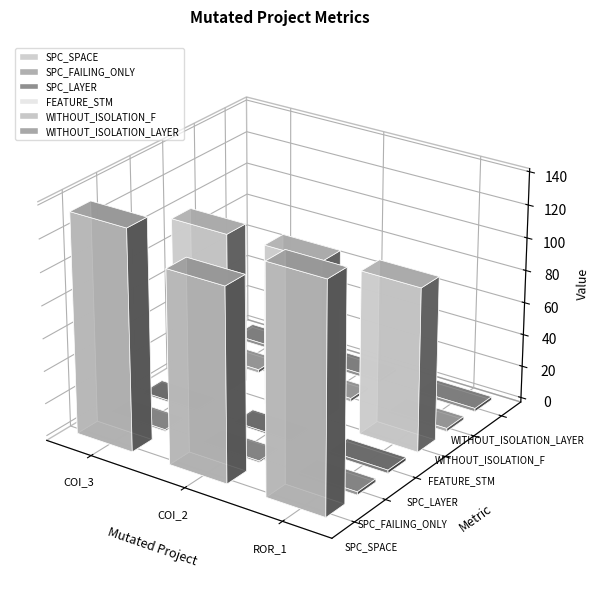

Reading left to right, list all the values displayed in this chart.

SPC_SPACE: AutoResponder.EmailSystem.Client.COI_3=135	AutoResponder.EmailSystem.Client.COI_2=118	Forward.EmailSystem.Client.ROR_1=139
SPC_FAILING_ONLY: AutoResponder.EmailSystem.Client.COI_3=1	AutoResponder.EmailSystem.Client.COI_2=1	Forward.EmailSystem.Client.ROR_1=2
SPC_LAYER: AutoResponder.EmailSystem.Client.COI_3=1	AutoResponder.EmailSystem.Client.COI_2=1	Forward.EmailSystem.Client.ROR_1=2
FEATURE_STM: AutoResponder.EmailSystem.Client.COI_3=99	AutoResponder.EmailSystem.Client.COI_2=99	Forward.EmailSystem.Client.ROR_1=100
WITHOUT_ISOLATION_F: AutoResponder.EmailSystem.Client.COI_3=2	AutoResponder.EmailSystem.Client.COI_2=2	Forward.EmailSystem.Client.ROR_1=2
WITHOUT_ISOLATION_LAYER: AutoResponder.EmailSystem.Client.COI_3=2	AutoResponder.EmailSystem.Client.COI_2=2	Forward.EmailSystem.Client.ROR_1=2